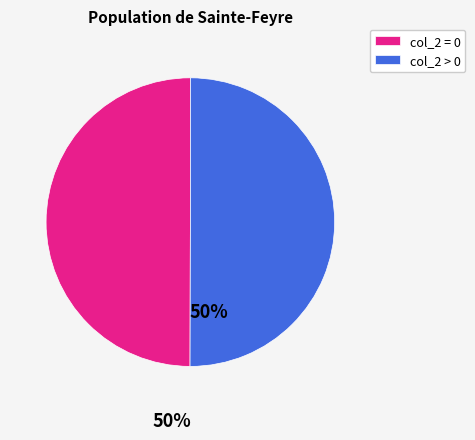

What is the ratio of the value at col_2 > 0 to the value at col_2 = 0?

1.0